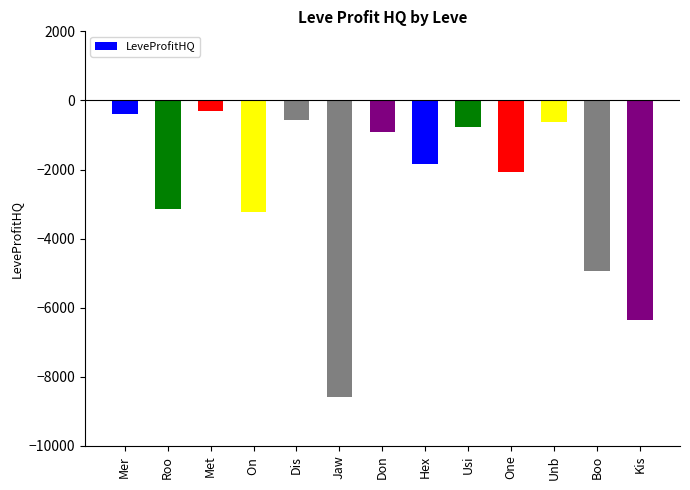

Is it true that the value at Roo is -1417.2?

False